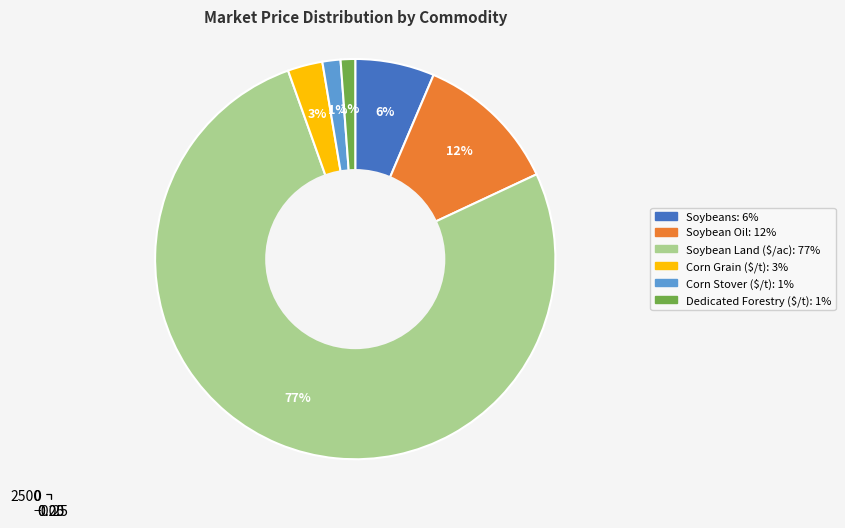

To the nearest percent, what is the combined percentage of Corn Grain ($/t) and Dedicated Forestry ($/t)?

4%